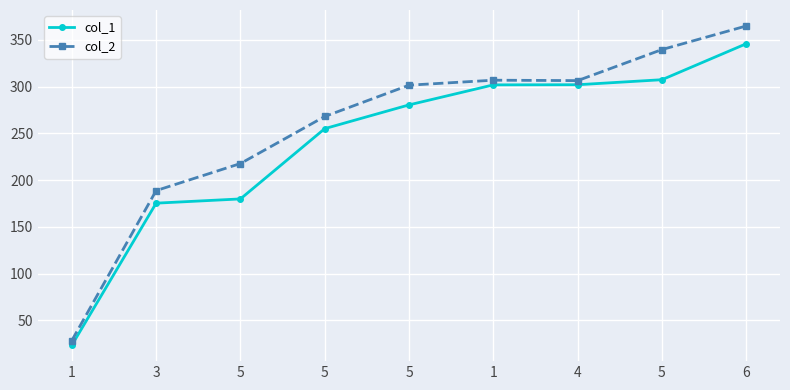

True or false: col_2 and col_1 cross at least once.

False